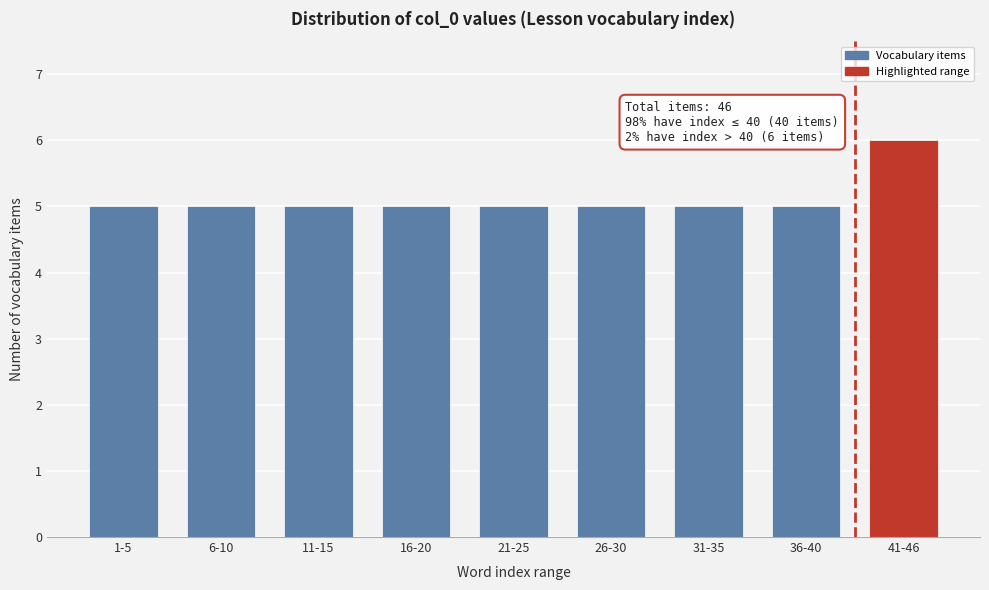

Reading right to left, list all the values displayed in this chart.

6	5	5	5	5	5	5	5	5